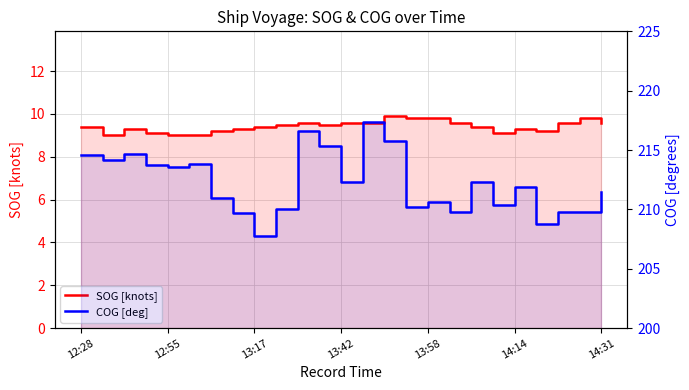

What are all the series names shown in the legend?

SOG [knots], COG [deg]